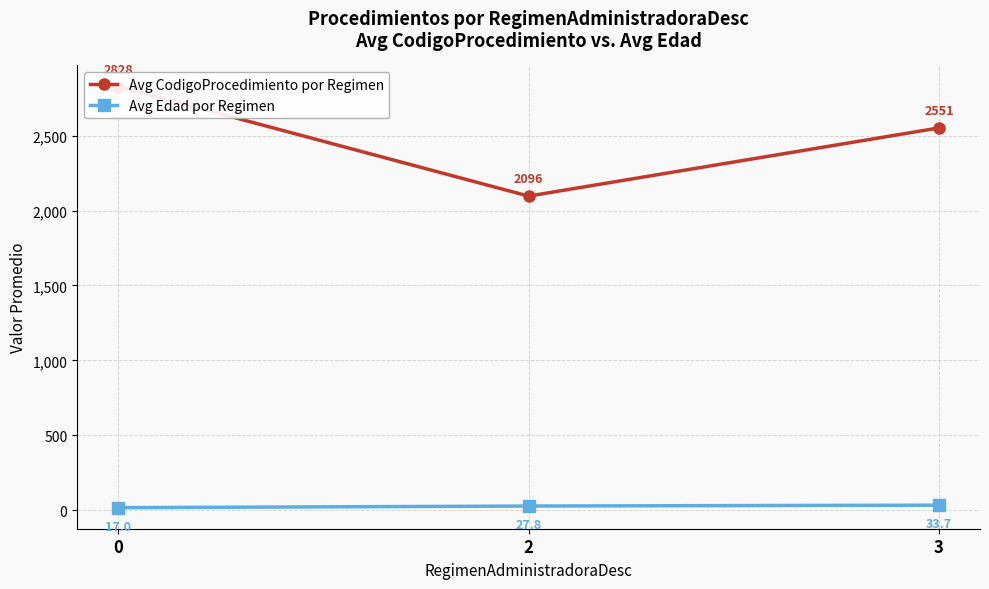

The Avg Edad por Regimen series shows 17.0 at 0. True or false?

True